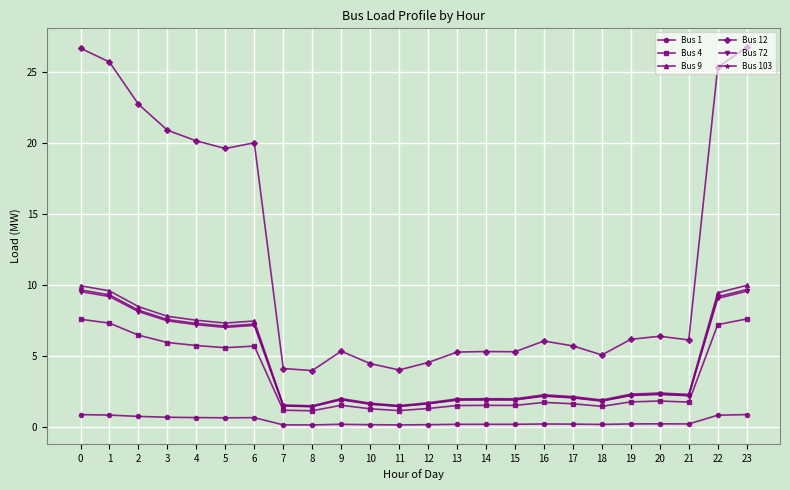

What is the smallest value displayed?

0.1